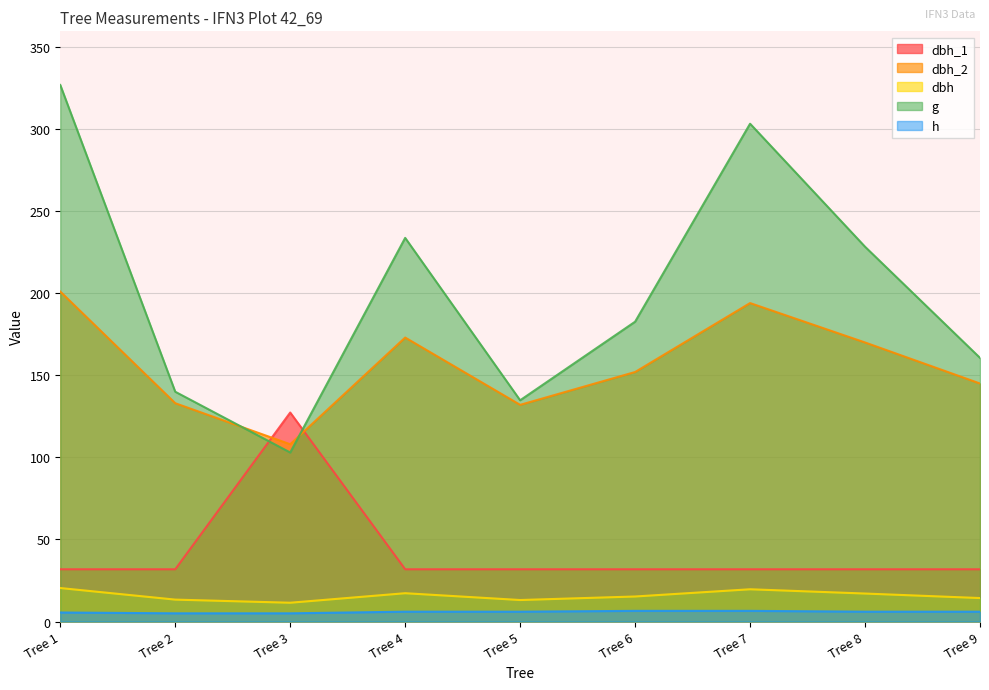

What is the value of the h point at the 8th from the left?

6.0